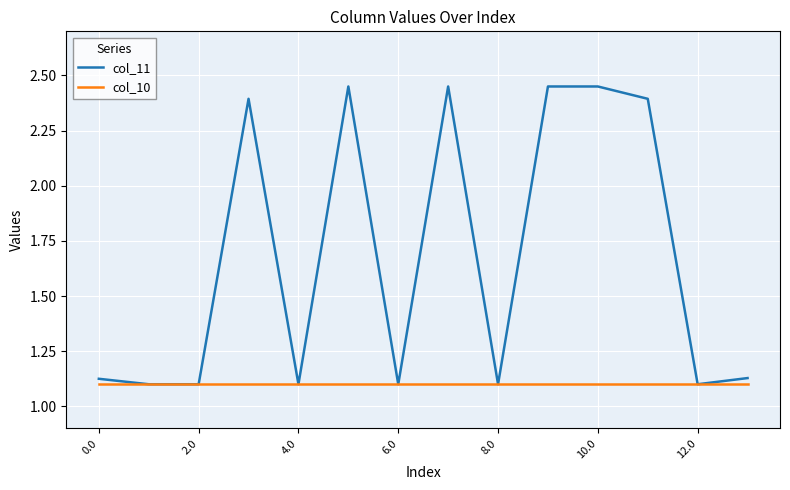

Rank the series by their average value, from lowest to highest.

col_10, col_11